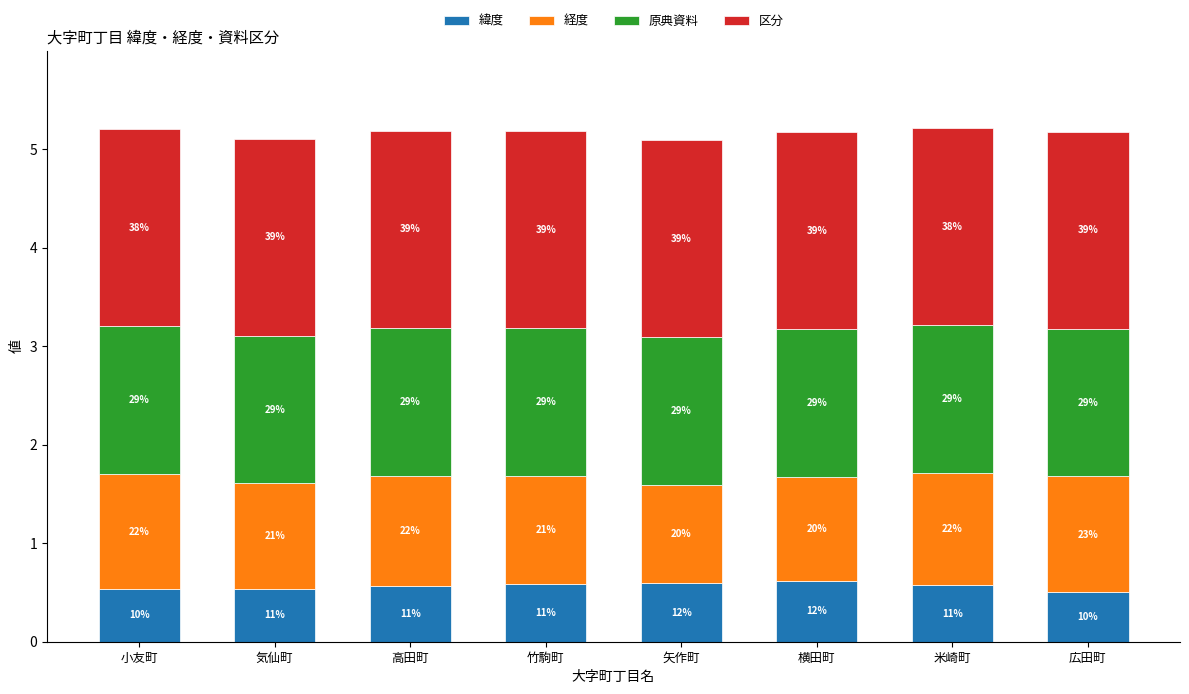

What are all the series names shown in the legend?

緯度, 経度, 原典資料, 区分